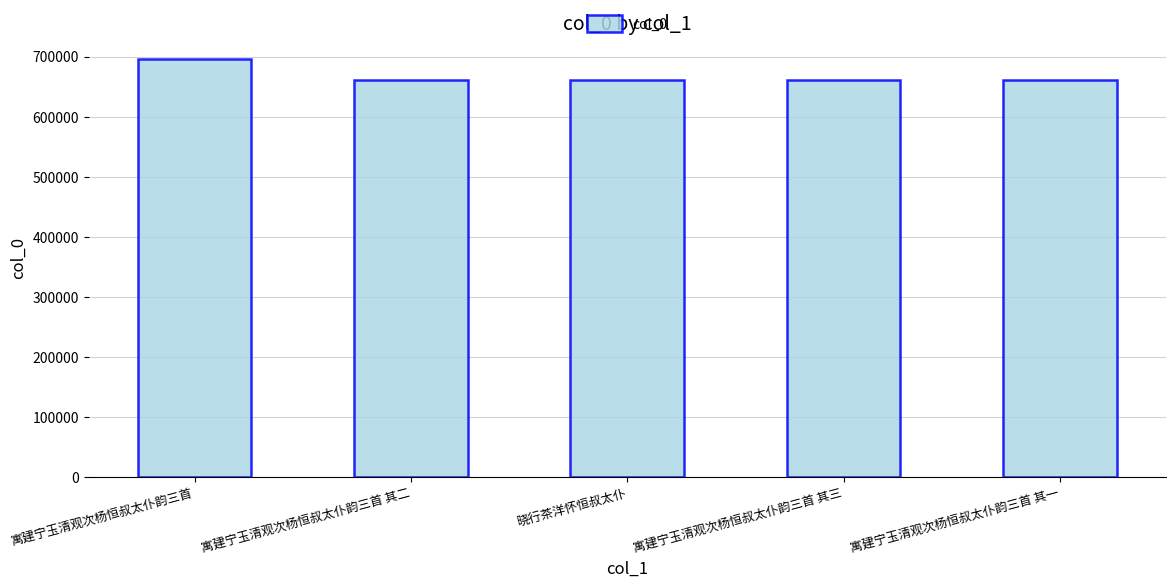

Approximately how many times larger is the value at 寓建宁玉清观次杨恒叔太仆韵三首 其三 compared to 寓建宁玉清观次杨恒叔太仆韵三首 其二?

1.0